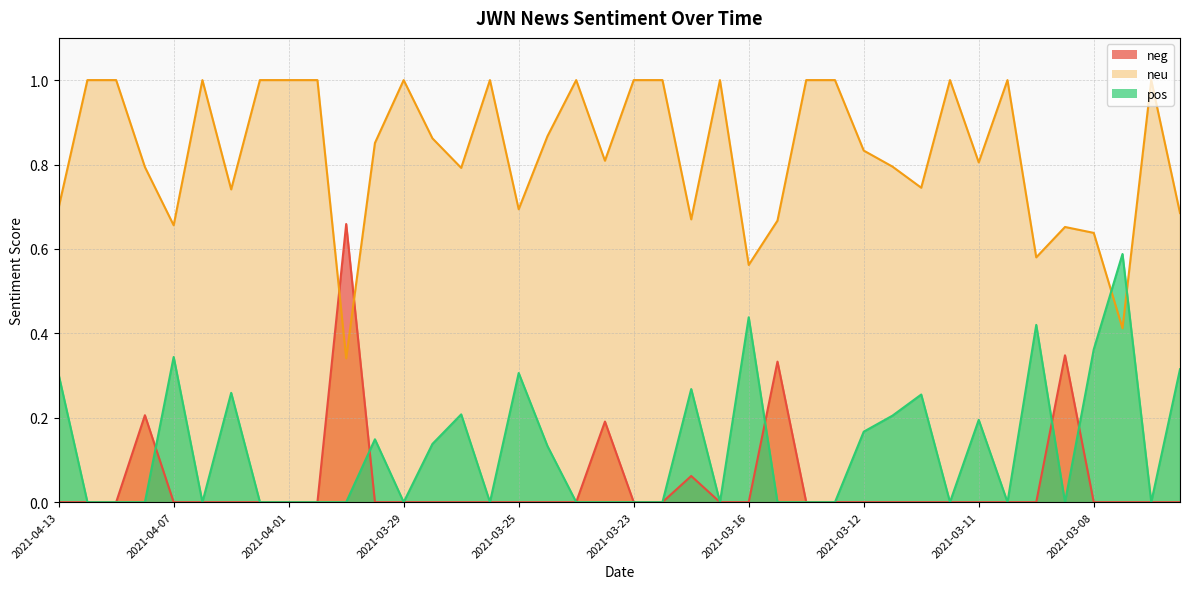

Count the number of data series in this chart.

3